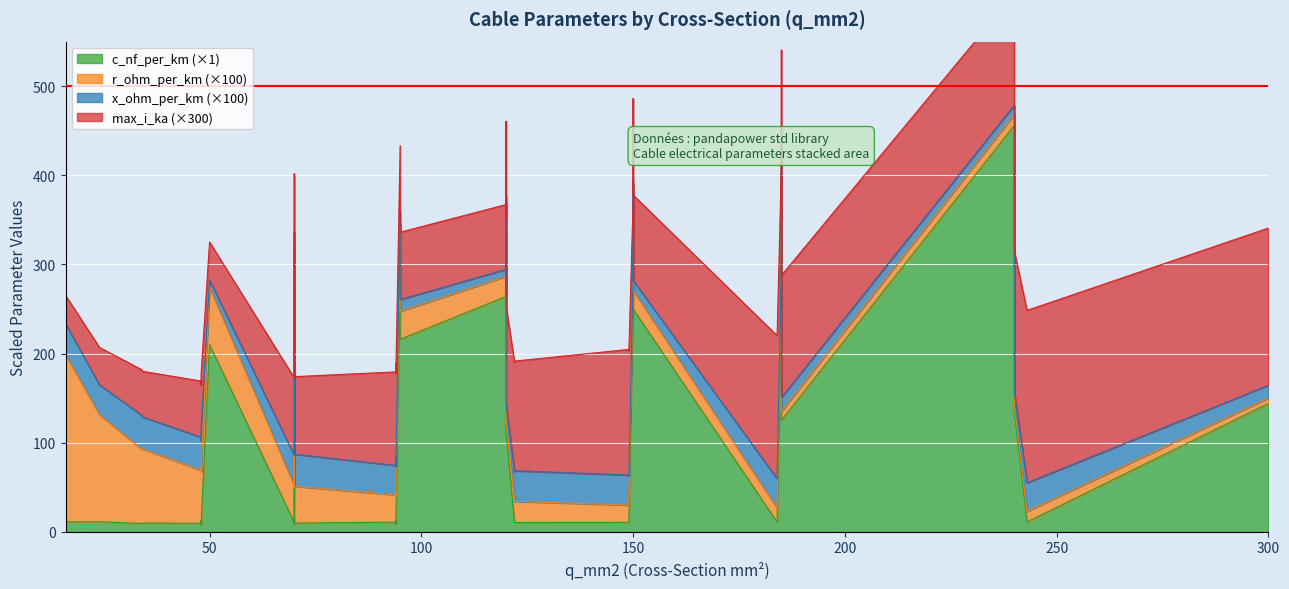

What is the difference between the r_ohm_per_km values at 23 and 33?

0.6